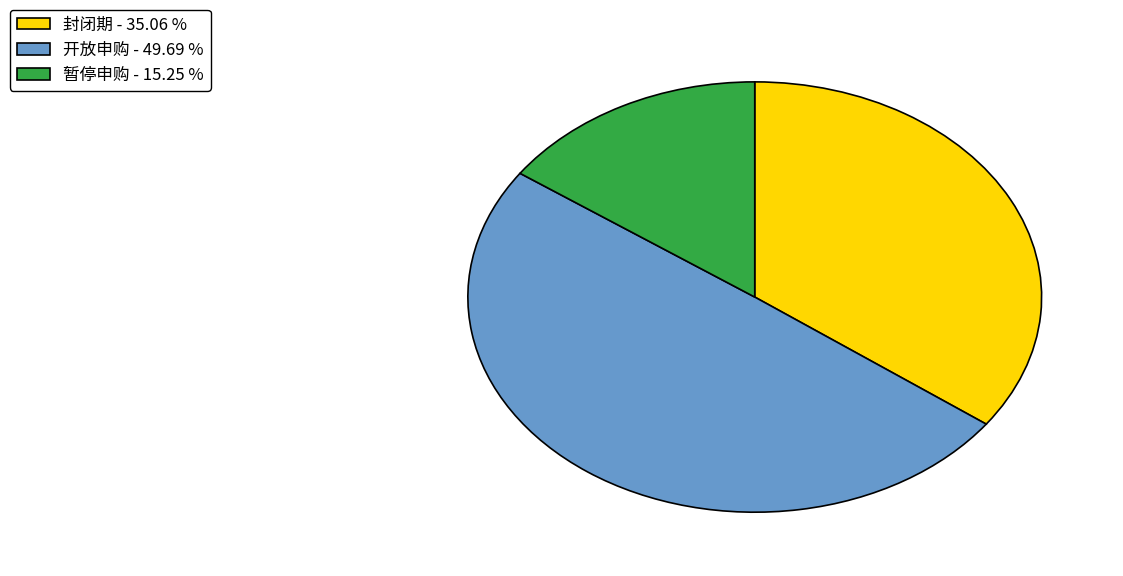

Does 封闭期 represent more than half of the total?

No